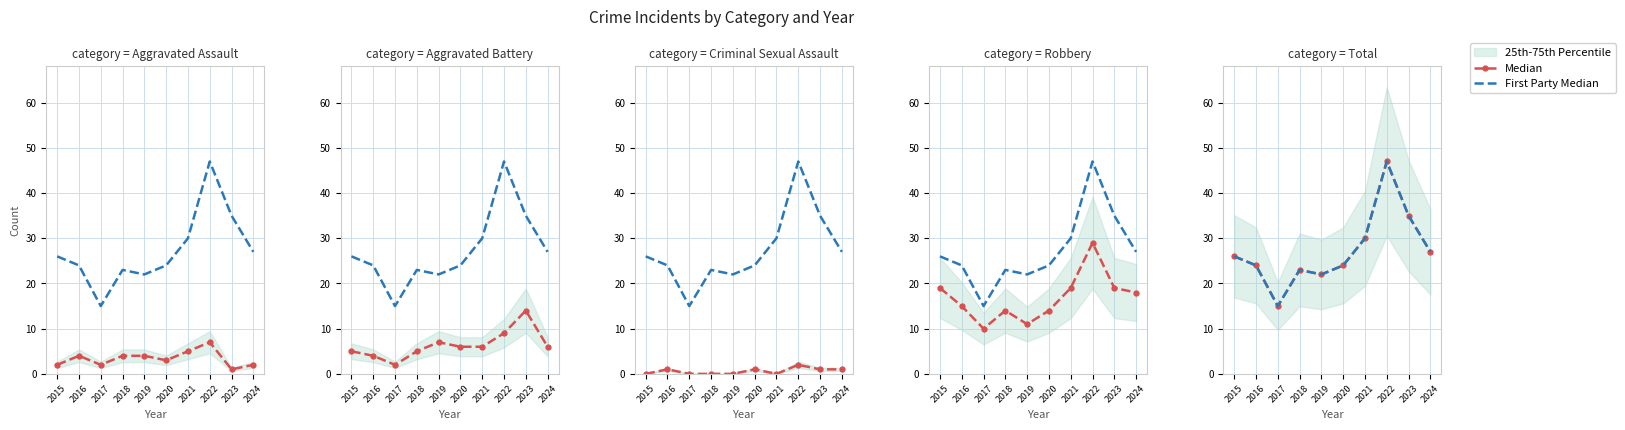

What is the difference between the maximum and minimum values in the Median series?

32